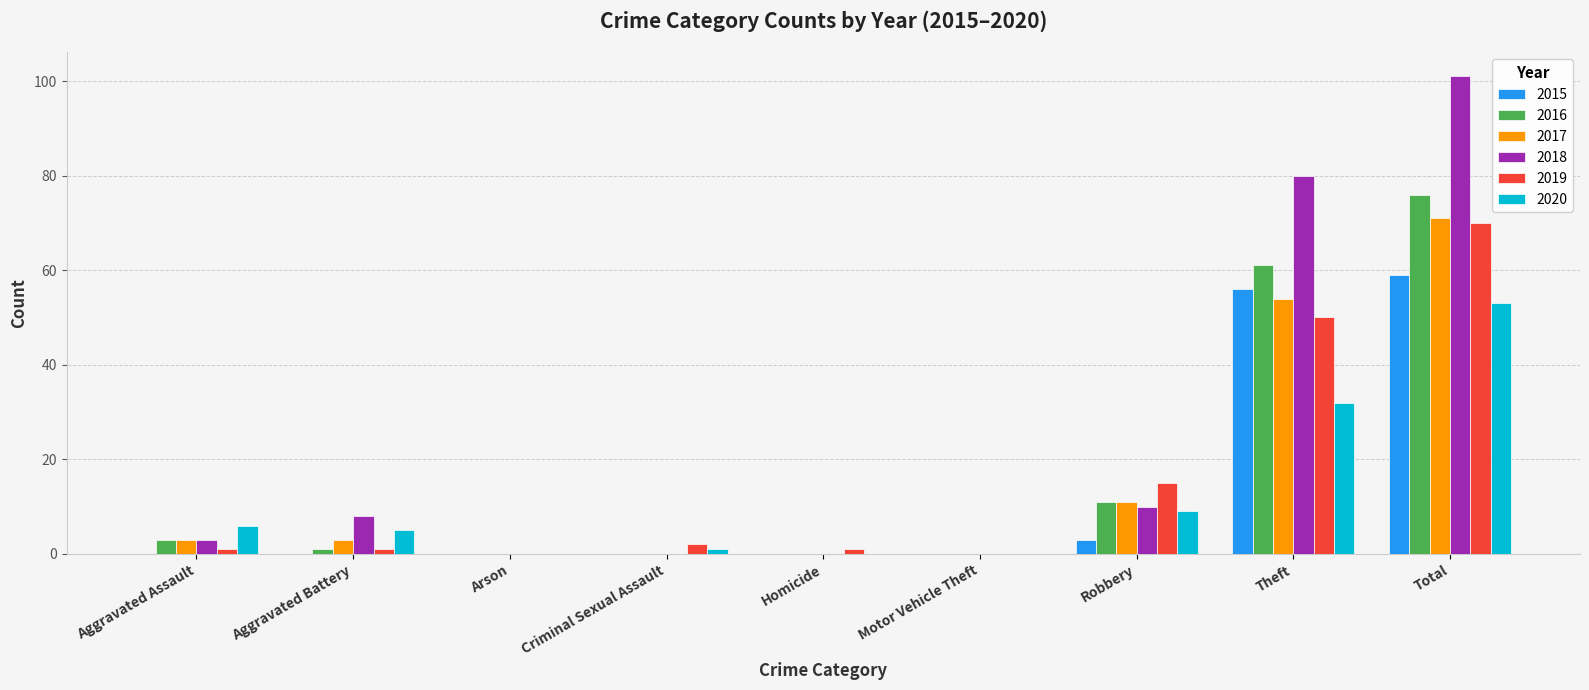

How many distinct data groups are displayed?

6